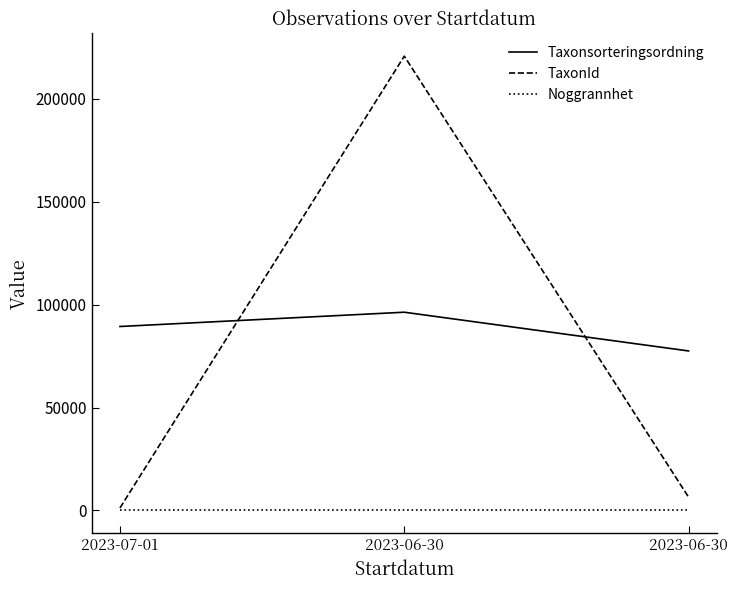

Reading left to right, extract all data points from this chart.

Taxonsorteringsordning: 2023-07-01=89392	2023-06-30=96334	2023-06-30=77506
TaxonId: 2023-07-01=1202	2023-06-30=220787	2023-06-30=6425
Noggrannhet: 2023-07-01=25	2023-06-30=25	2023-06-30=25